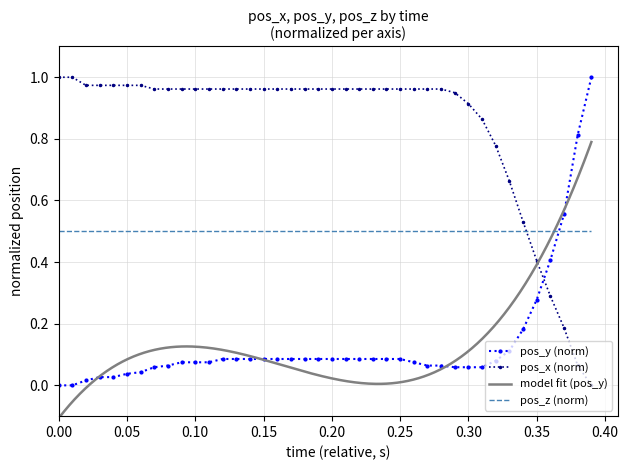

True or false: pos_x has more than 0 interior local peaks.

False